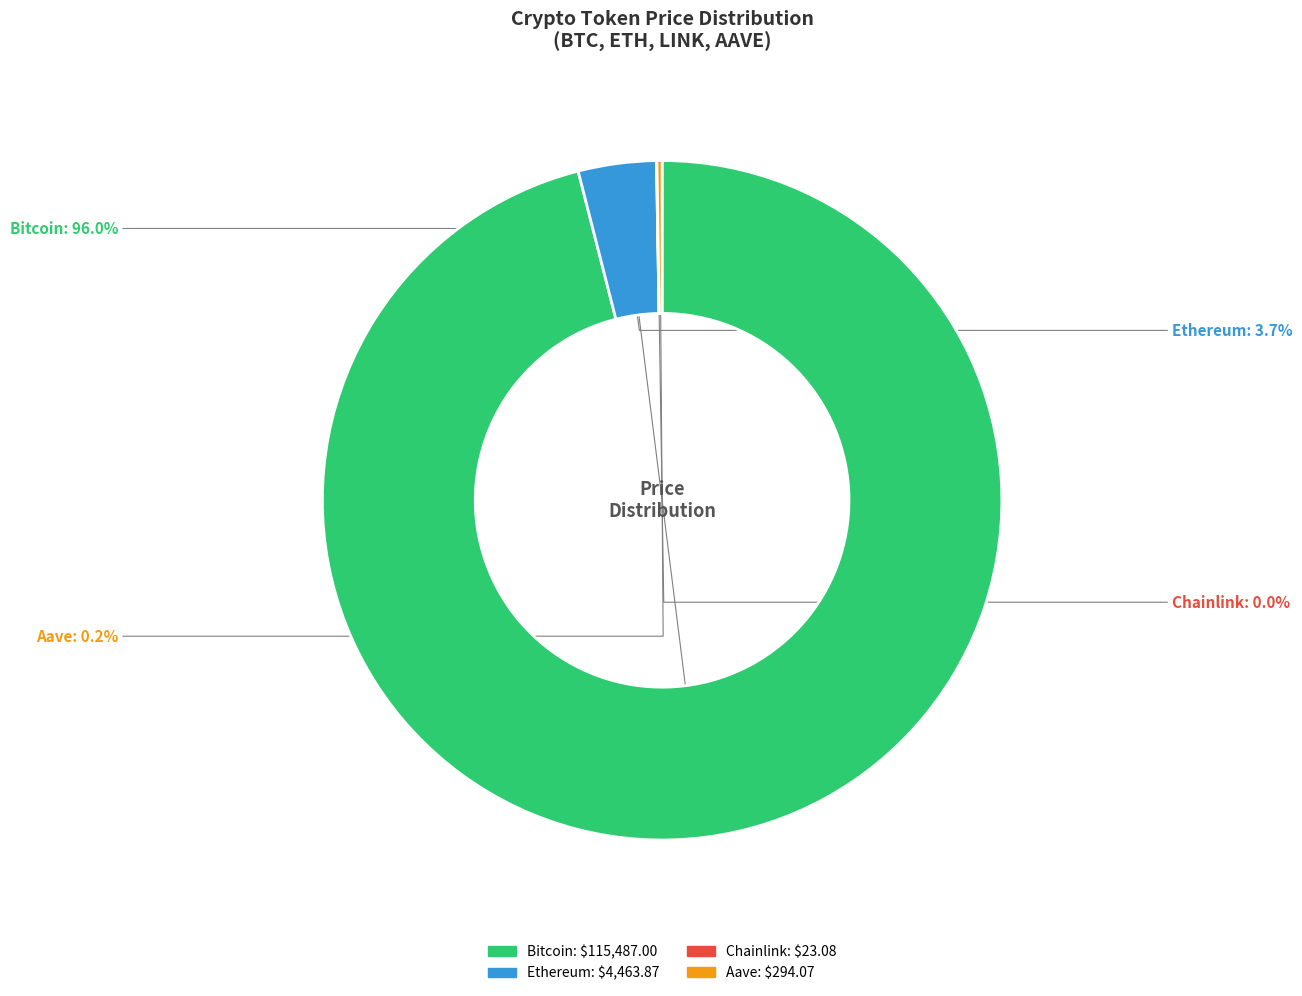

Which category has the biggest portion of the pie?

Bitcoin